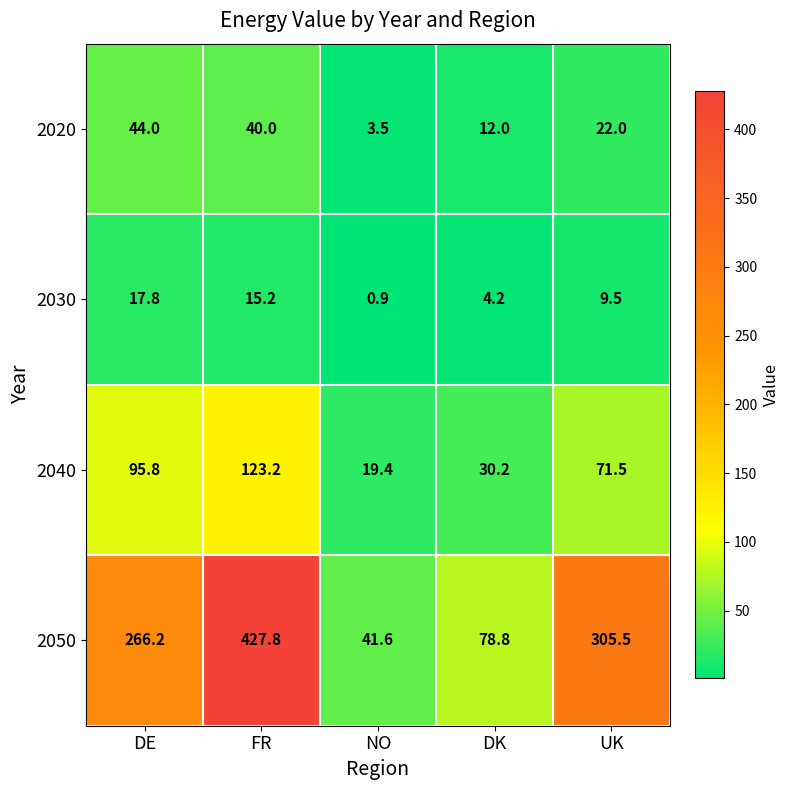

Which series has the widest spread of values?

2050